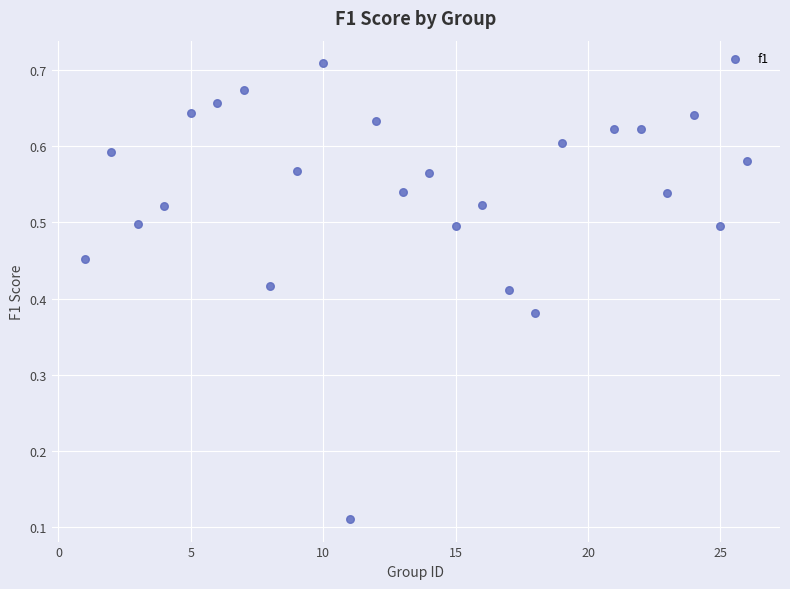

What is the range of X values (max minus min)?

25.0